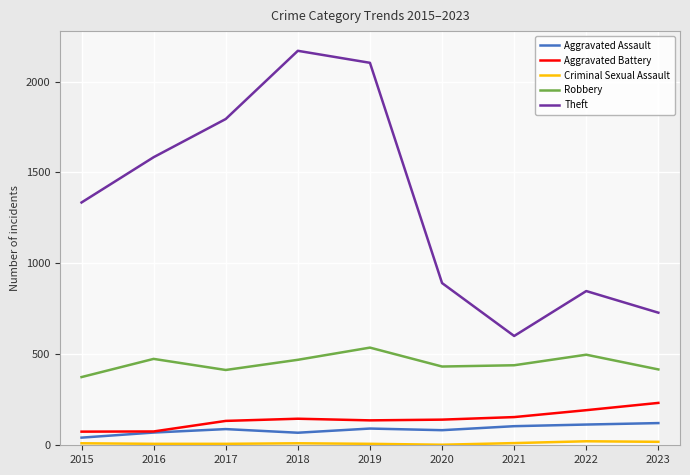

The Aggravated Assault series shows 200 at 2022. True or false?

False